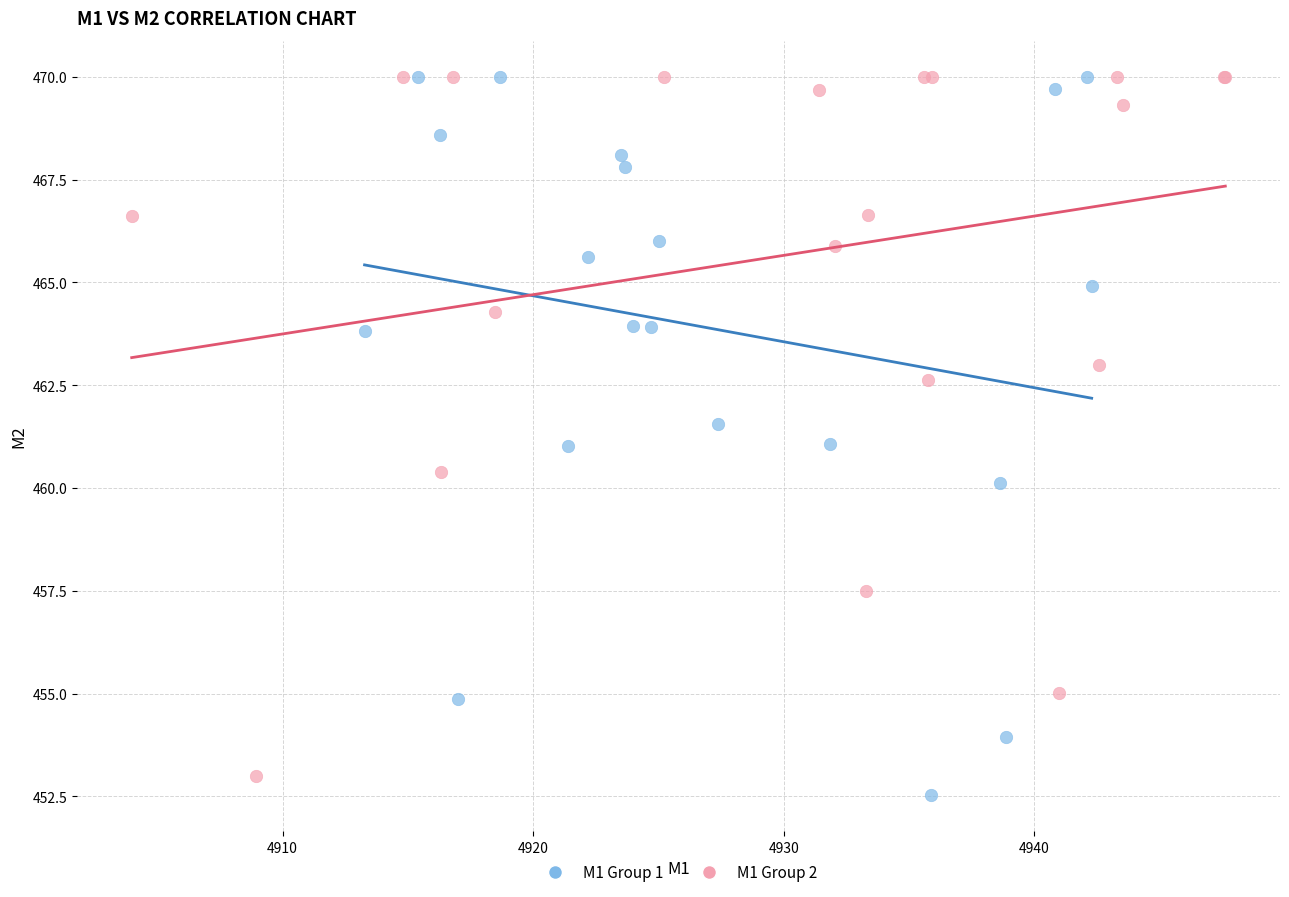

Which series has the widest spread of Y values?

M1 Group 1